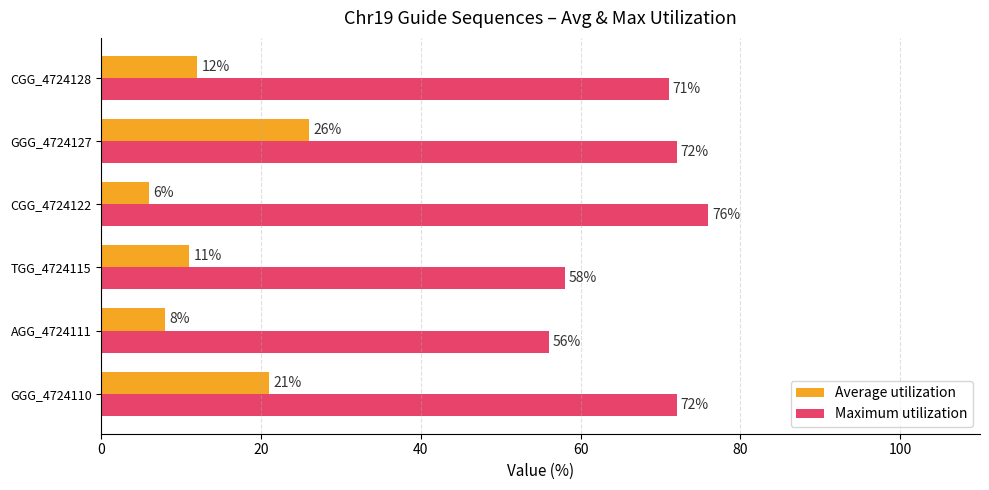

At which category is the sum across all series the highest?

GGG_4724127